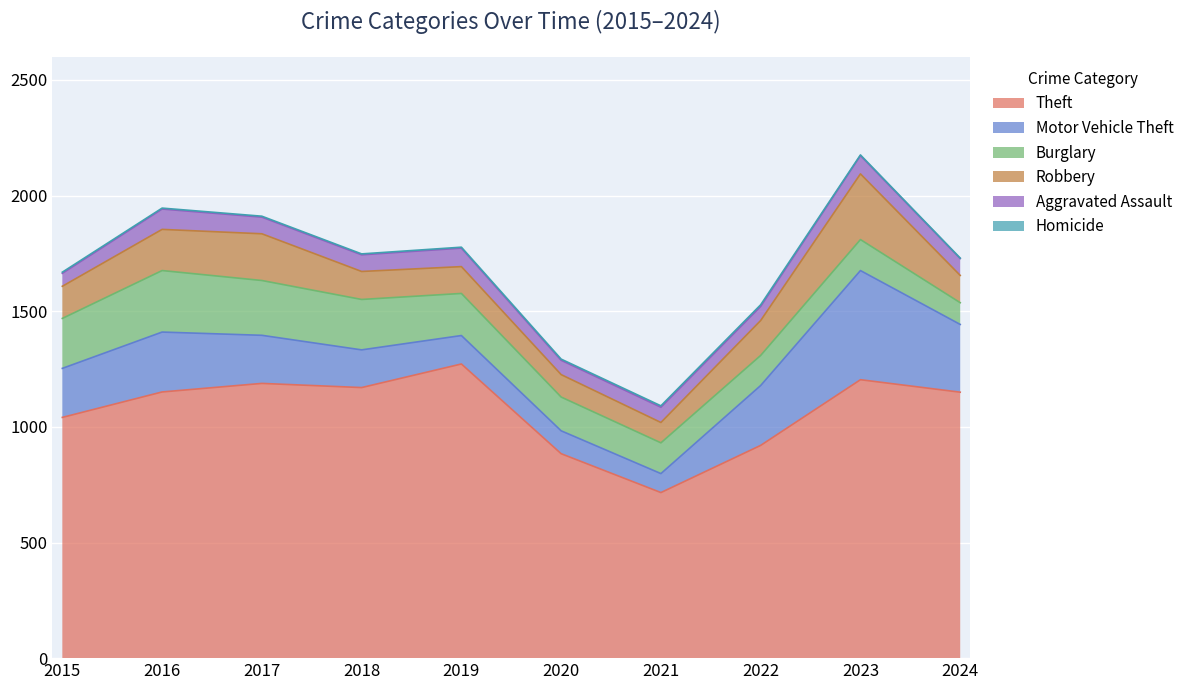

True or false: Homicide has more than 0 points higher than both neighbors.

True